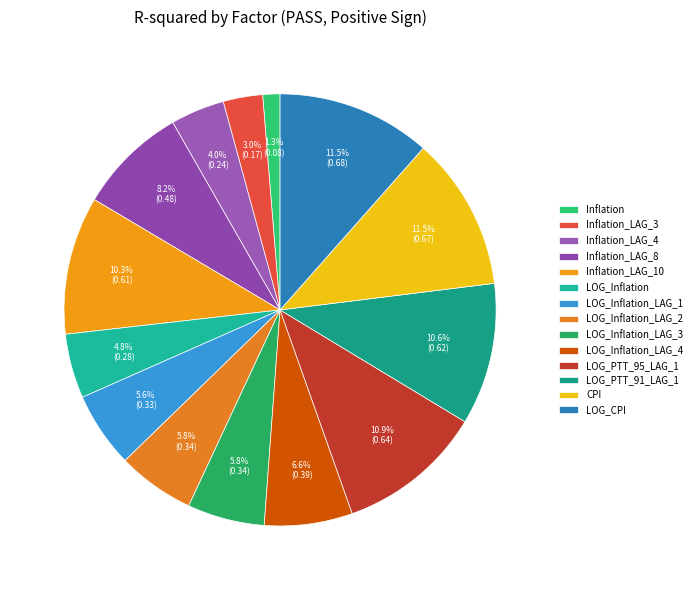

How many slices are in this pie chart?

14